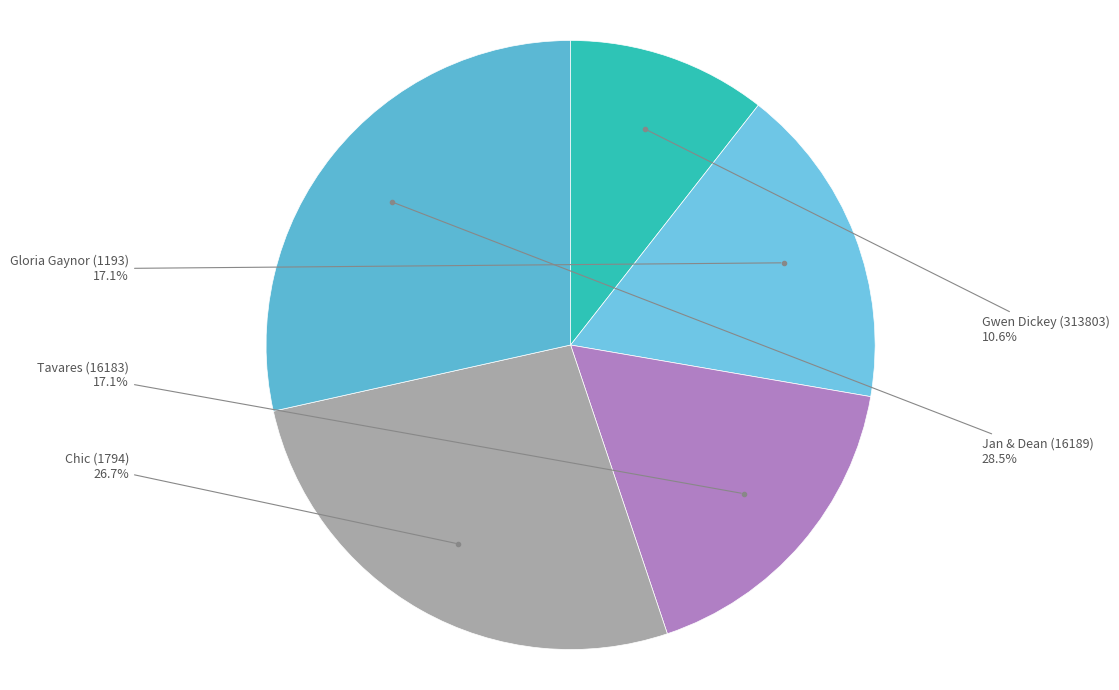

Is there any slice that represents more than half of the pie?

No